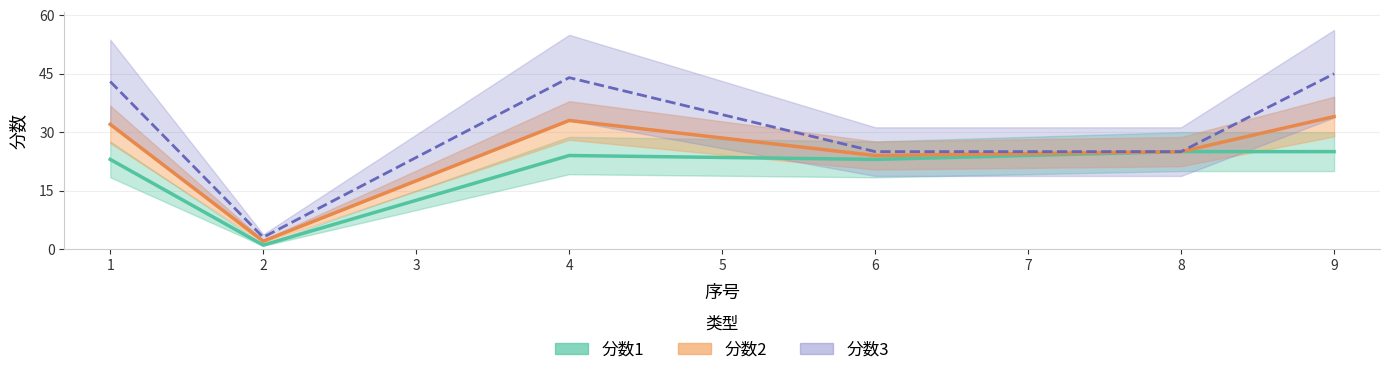

The value of 分数1 at 8 is 25. True or false?

True